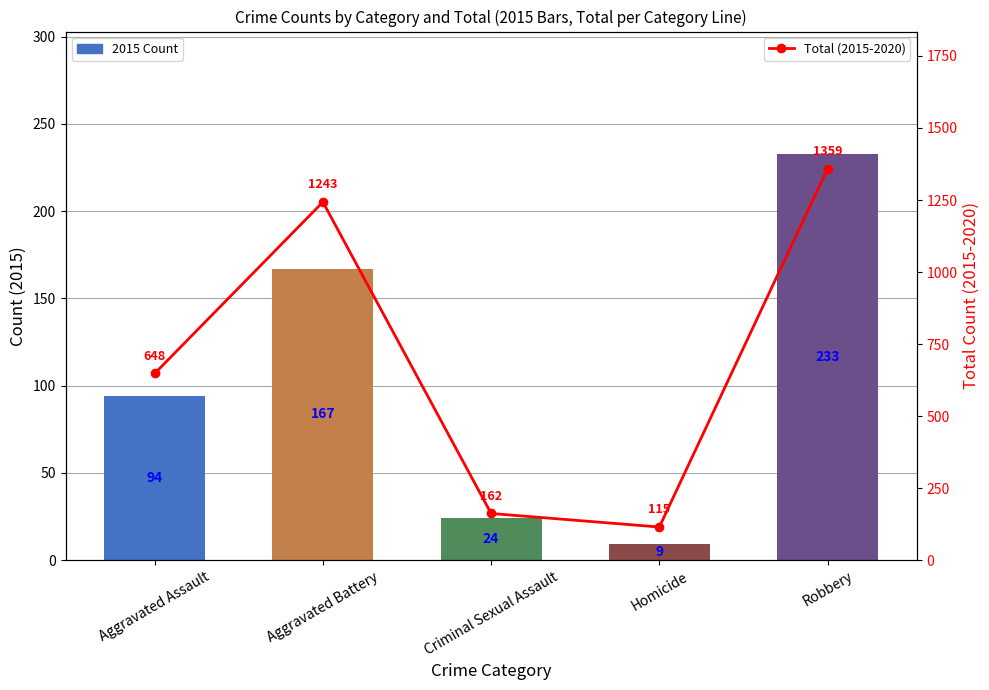

What position from the left is Robbery?

5